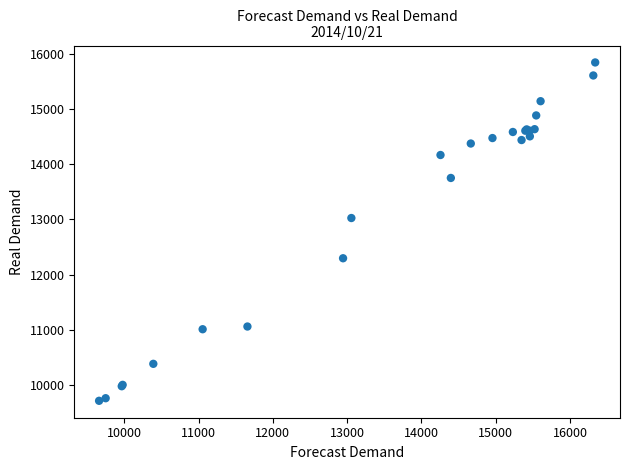

What Y value in the scatter plot is closest to 12779?

13026